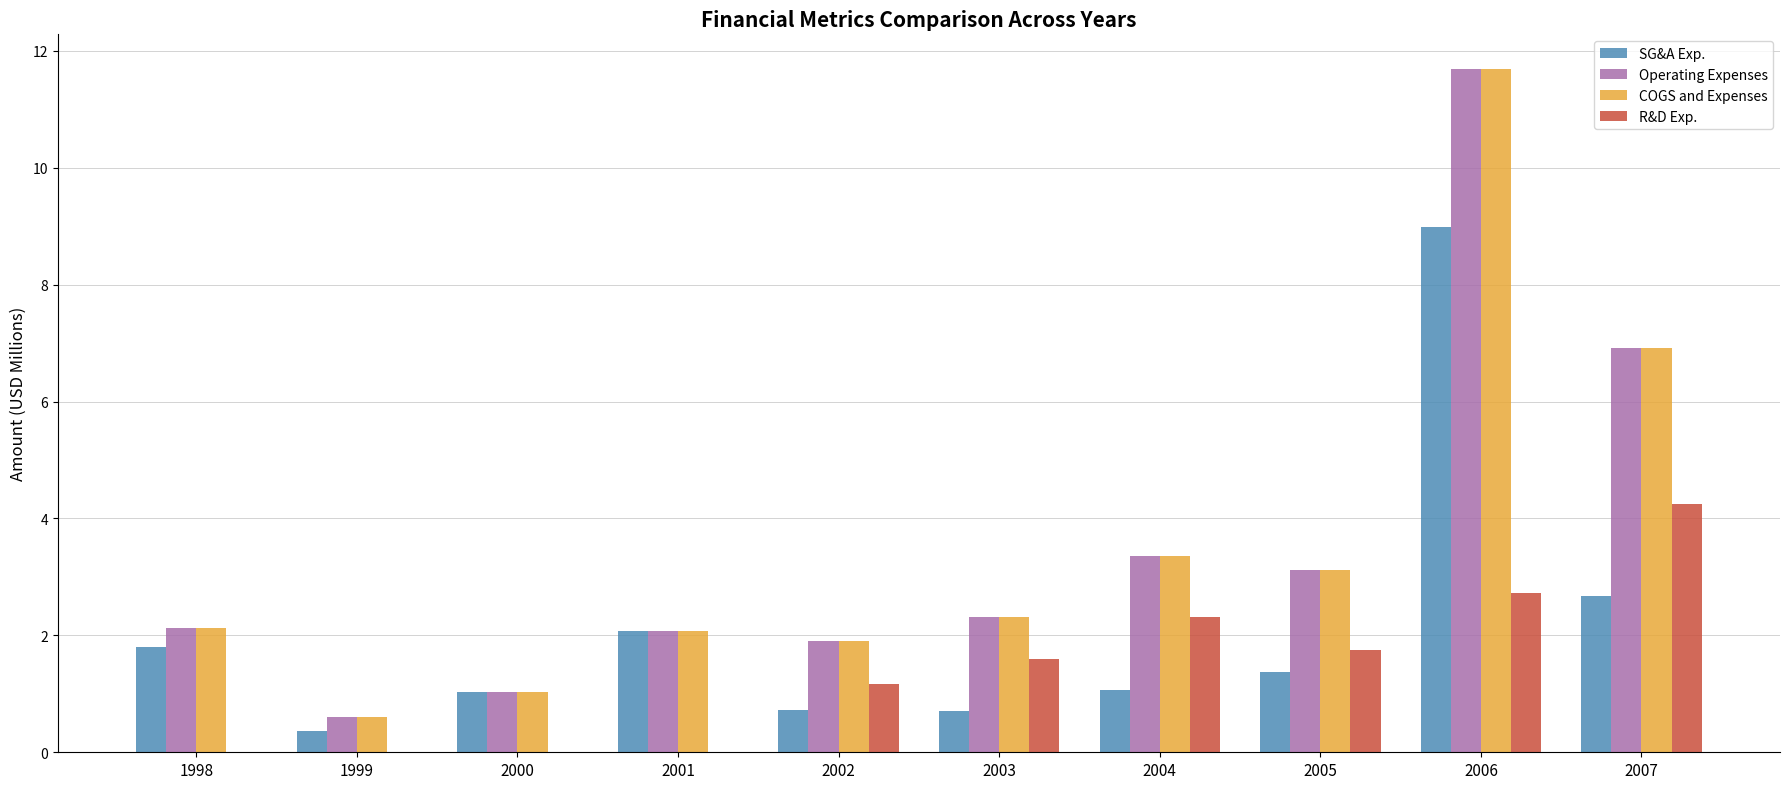

True or false: R&D Exp. has a value of 1.7 at 2005.

True